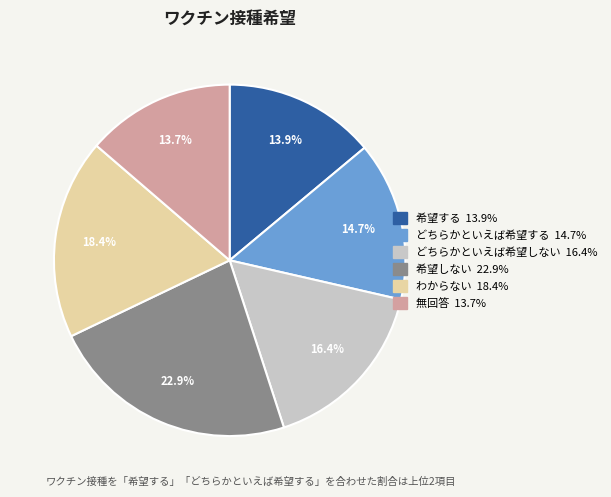

Does any single category account for the majority?

No